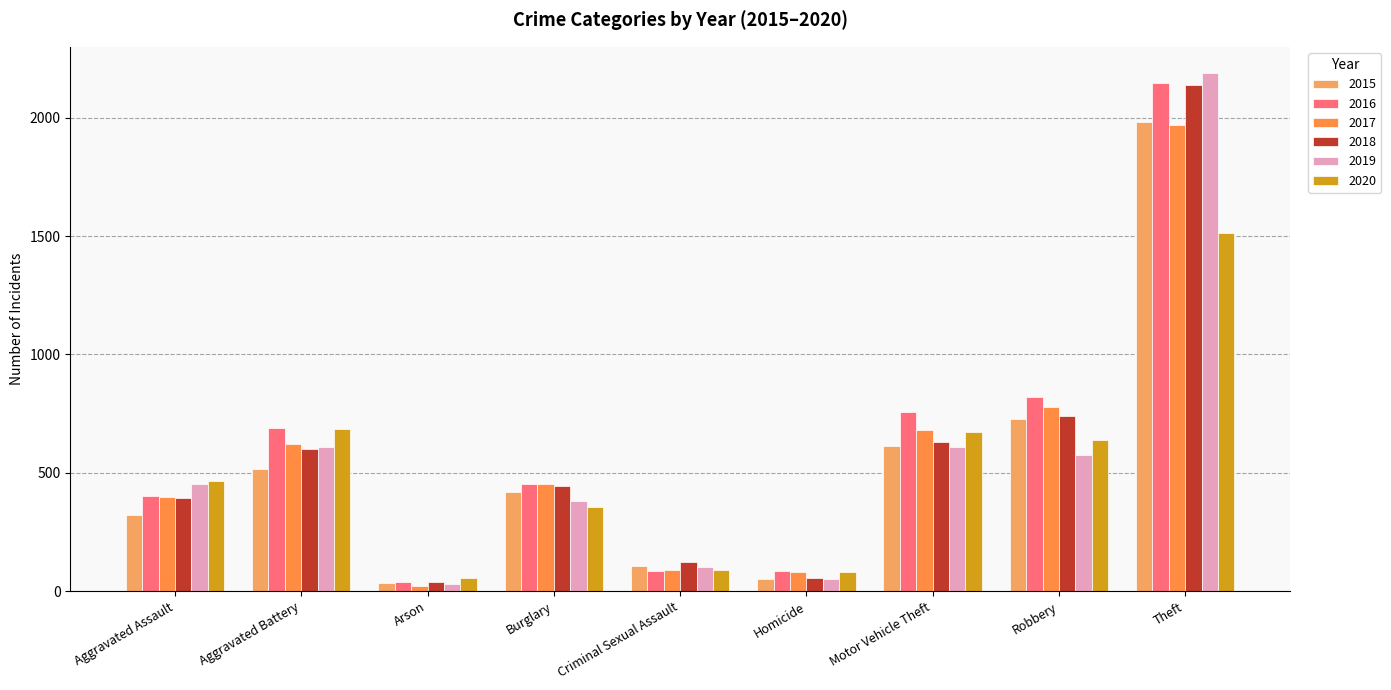

How many bars are there in each group?

6